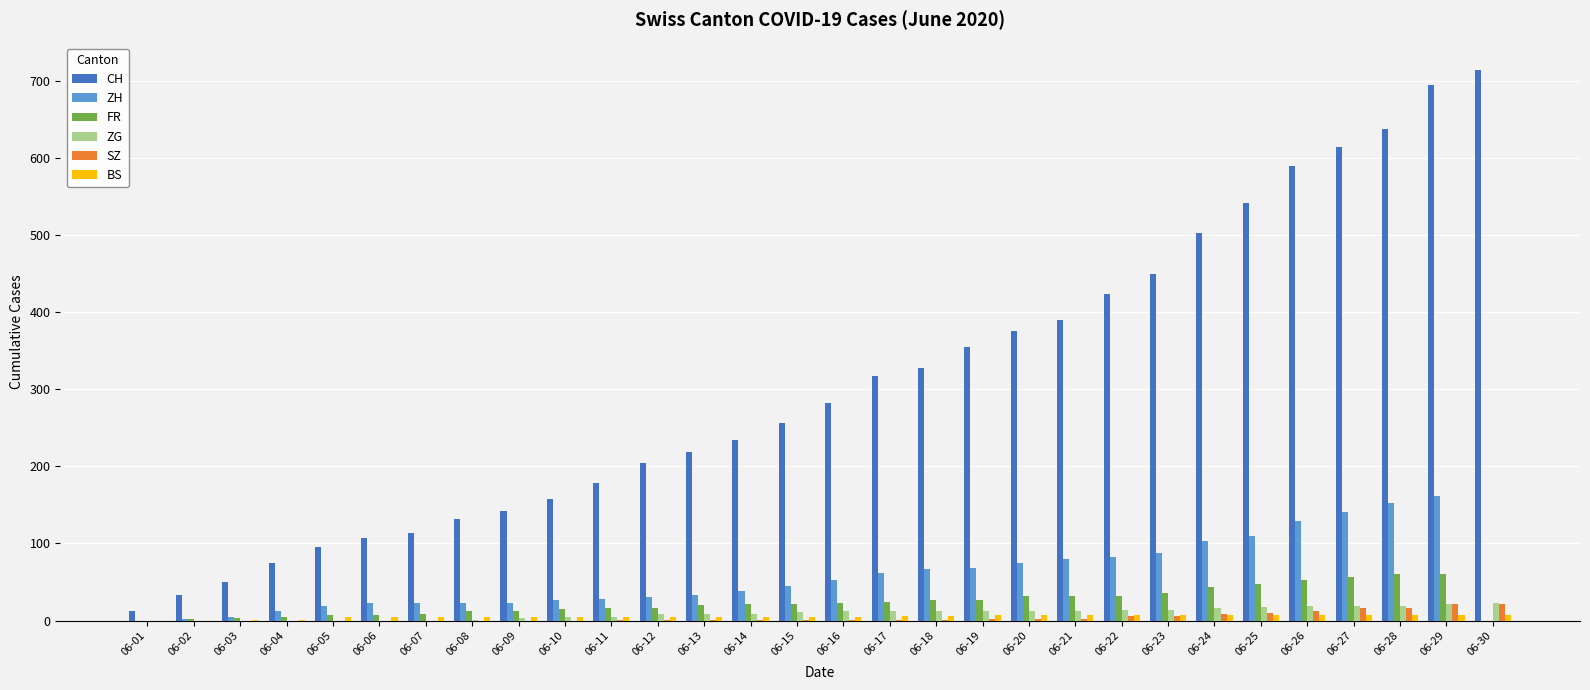

Between 06-08 and 06-26, which series saw the biggest shift?

CH